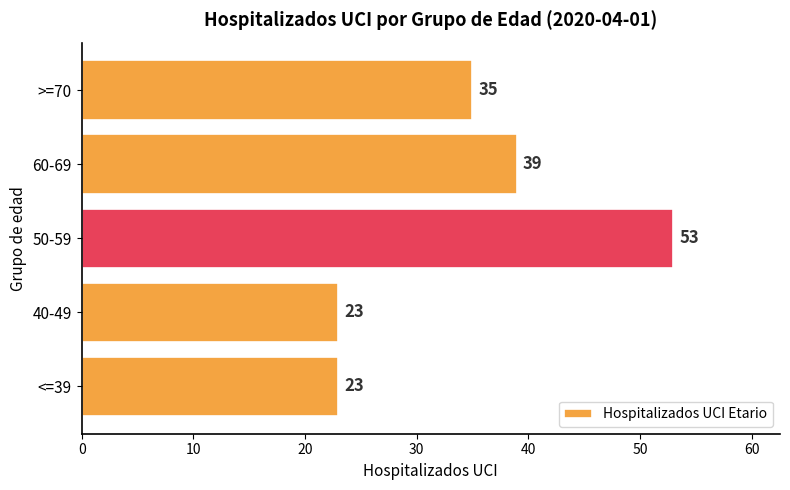

What is the change in value from 60-69 to >=70?

-4